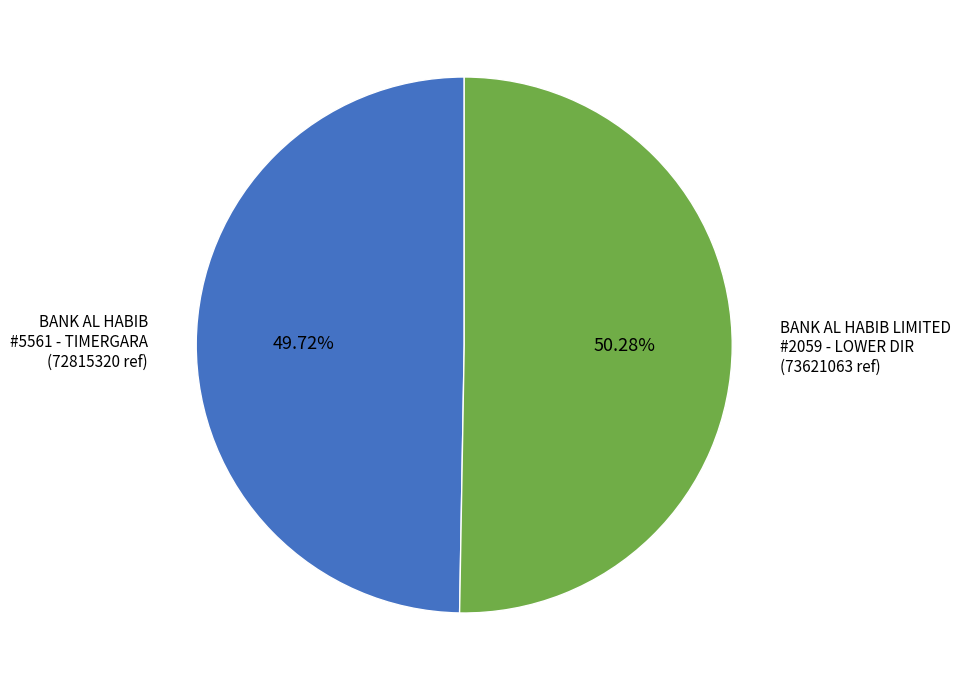

Which slice is the largest?

BANK AL HABIB LIMITED #2059 - LOWER DIR (73621063 ref)